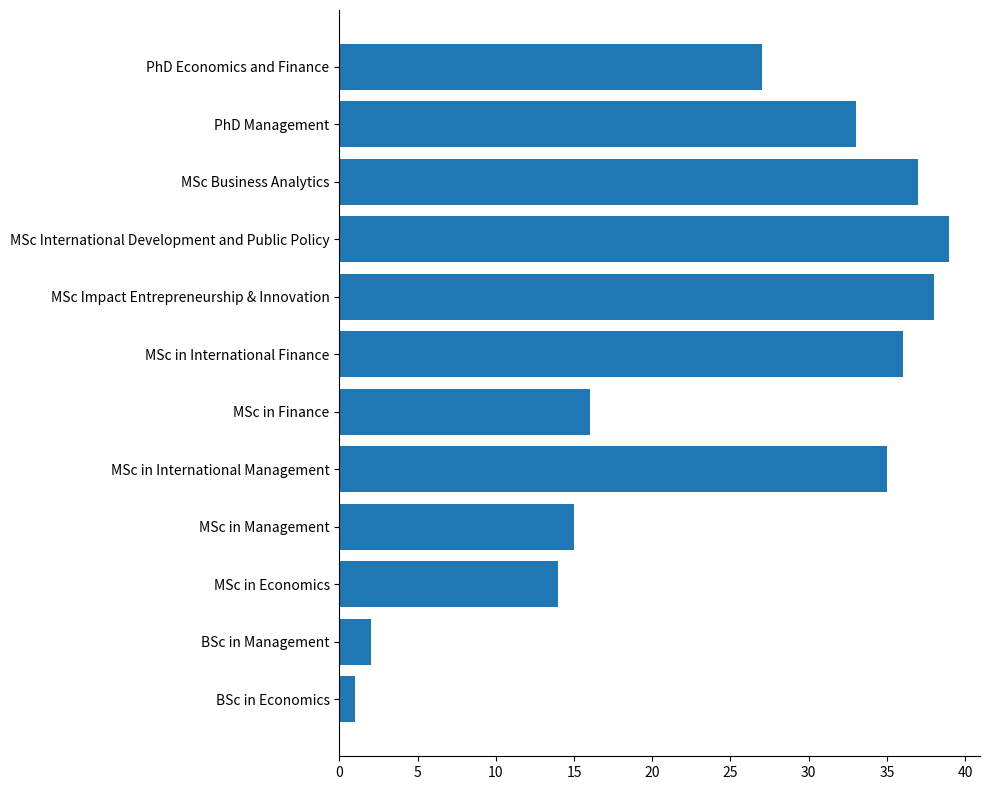

What is the difference between the maximum and minimum values?

38